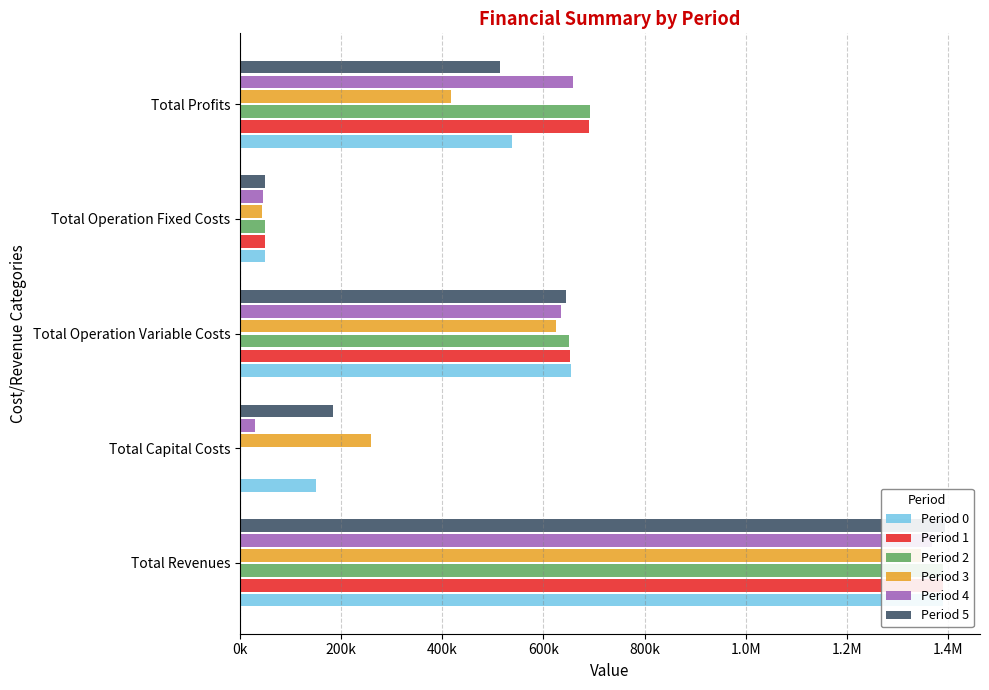

What position from the left is Total Operation Variable Costs?

3